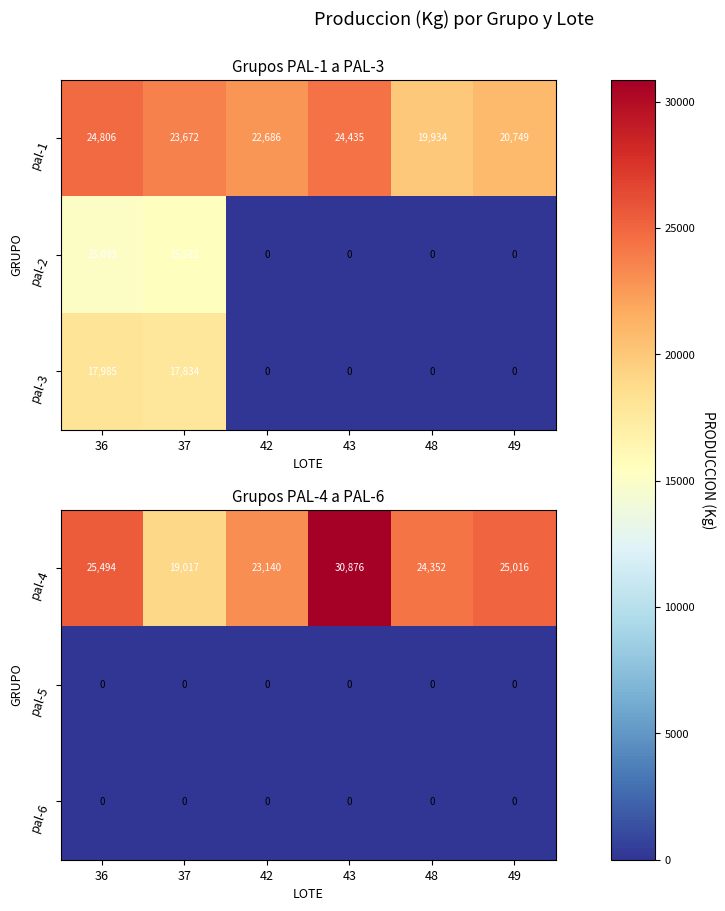

At which label is pal-4 closest to 24946?

49